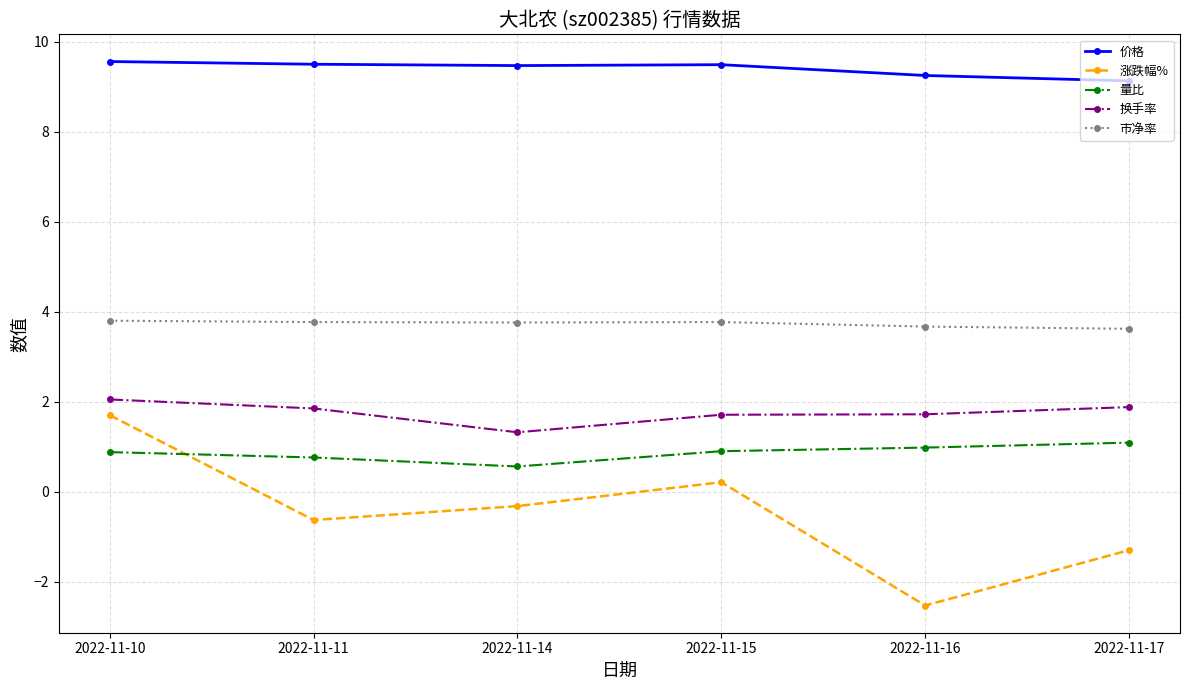

At which category is the sum across all series the highest?

2022-11-10